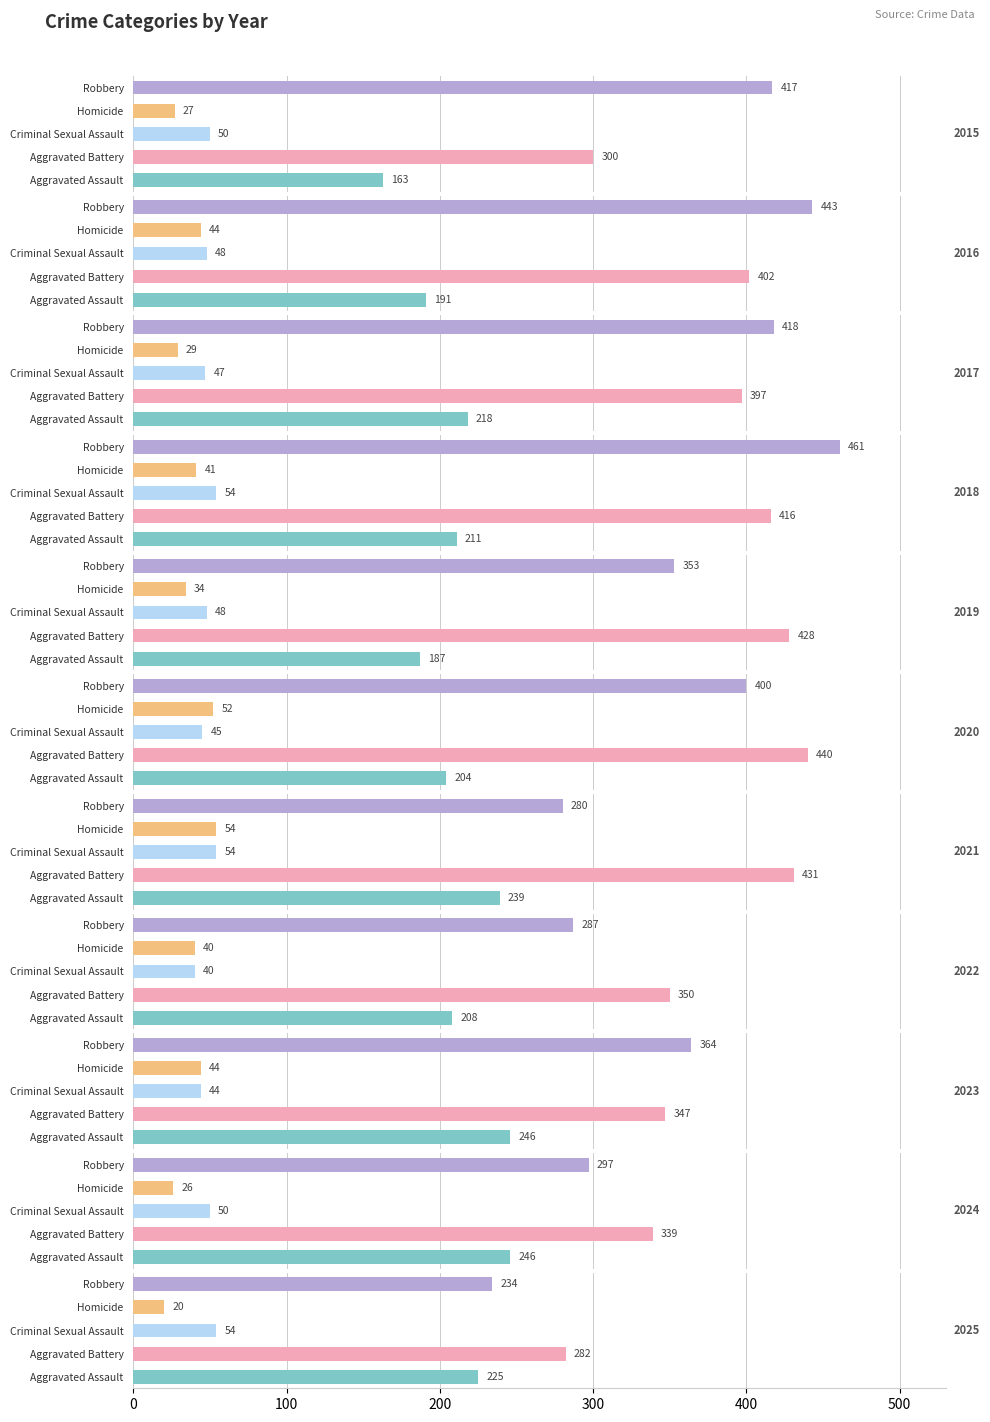

How many bars are there in each group?

5